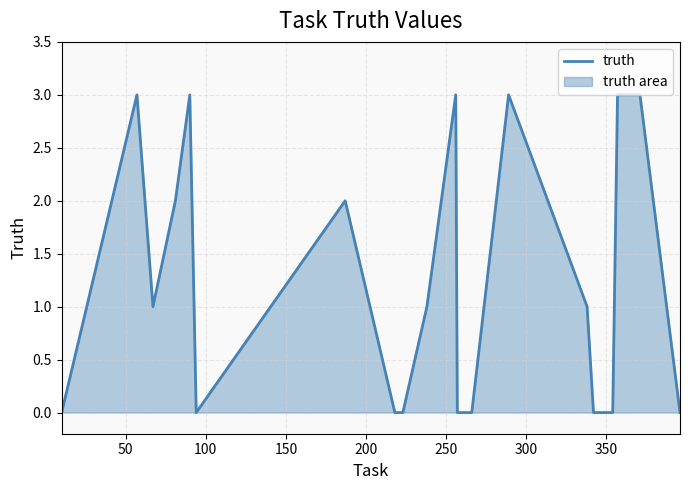

Reading left to right, what are all the values shown in this chart?

0	3	1	2	3	0	2	0	0	1	3	0	0	3	1	0	0	3	3	0